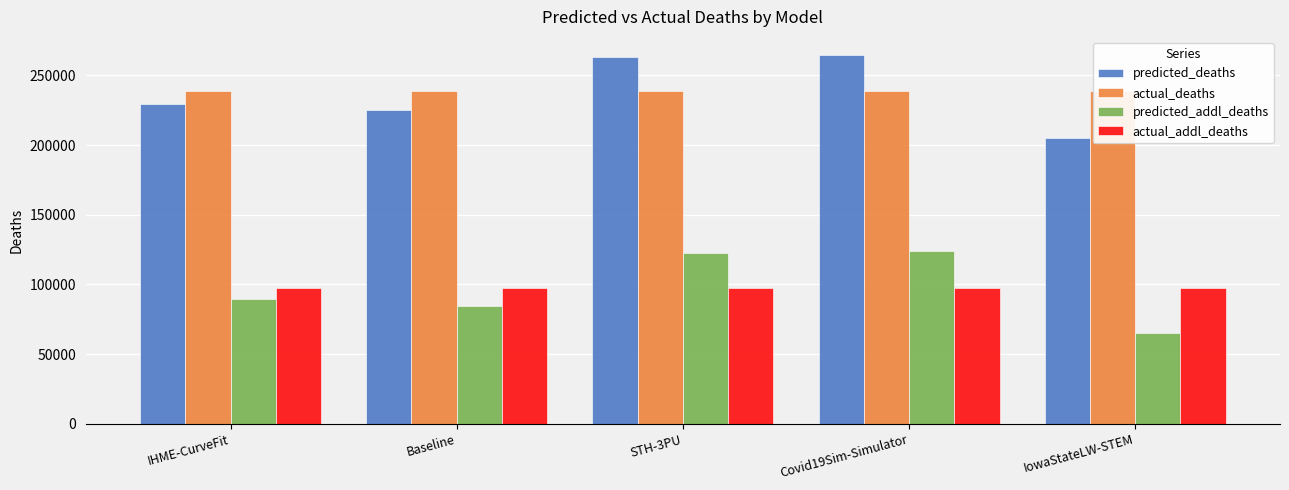

At how many categories does at least one series exceed 184265?

5